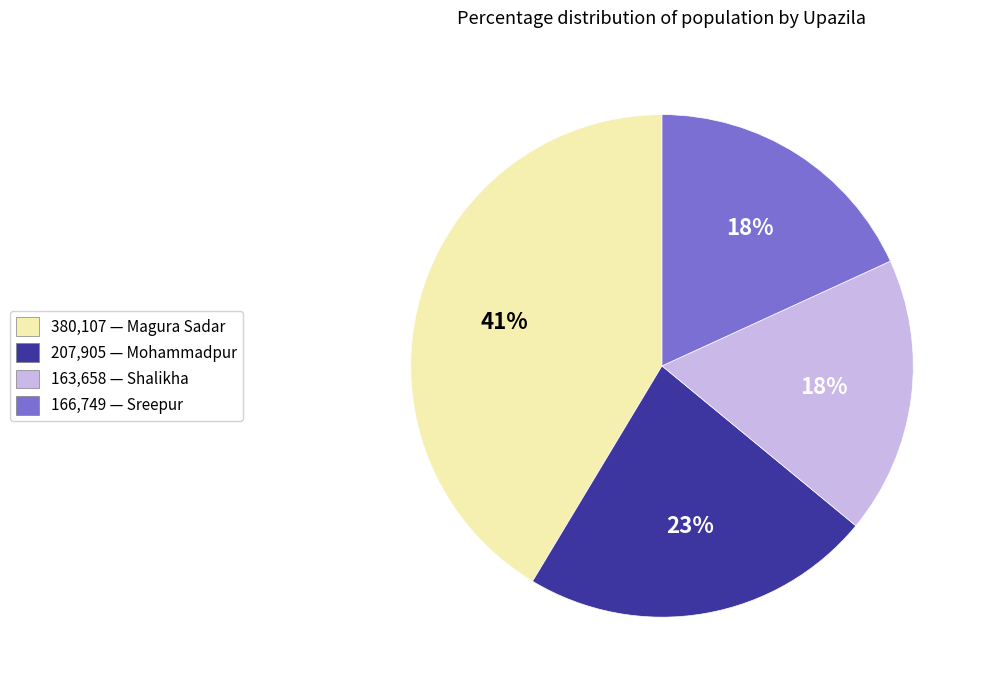

Does 163,658 — Shalikha represent more than half of the total?

No